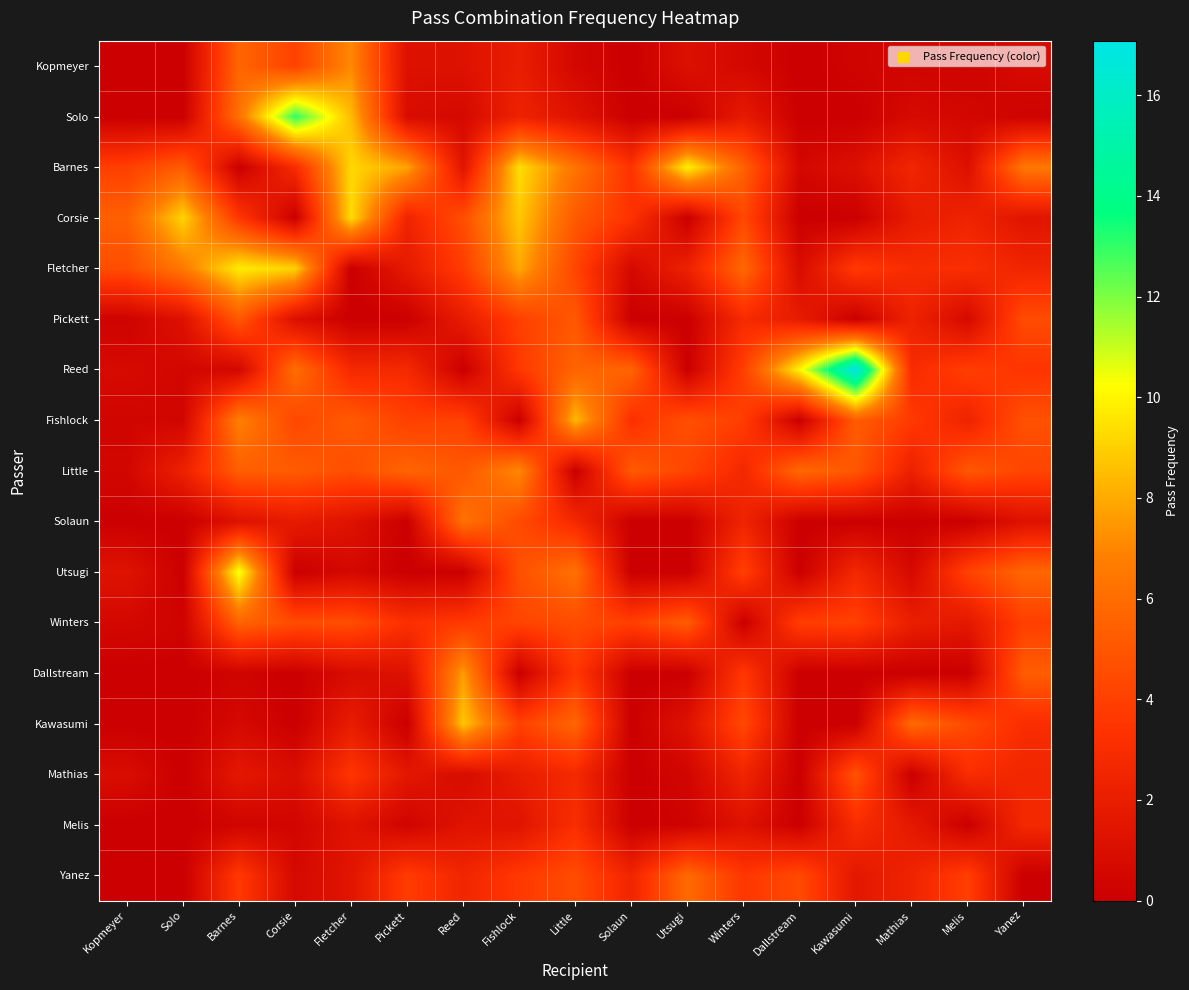

At how many categories does at least one series exceed 0?

17